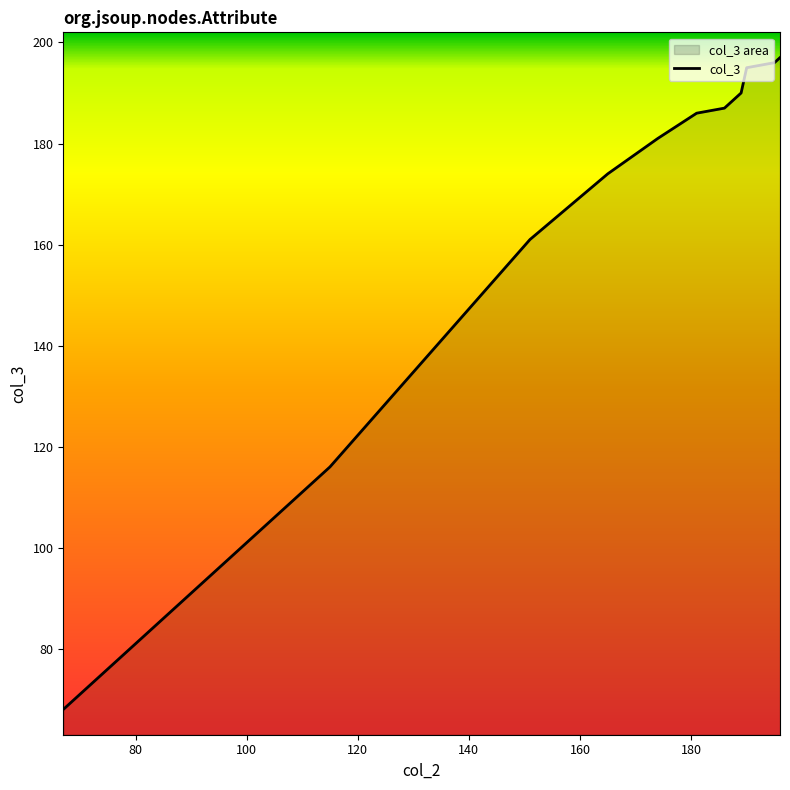

What is the minimum value shown in the chart?

68